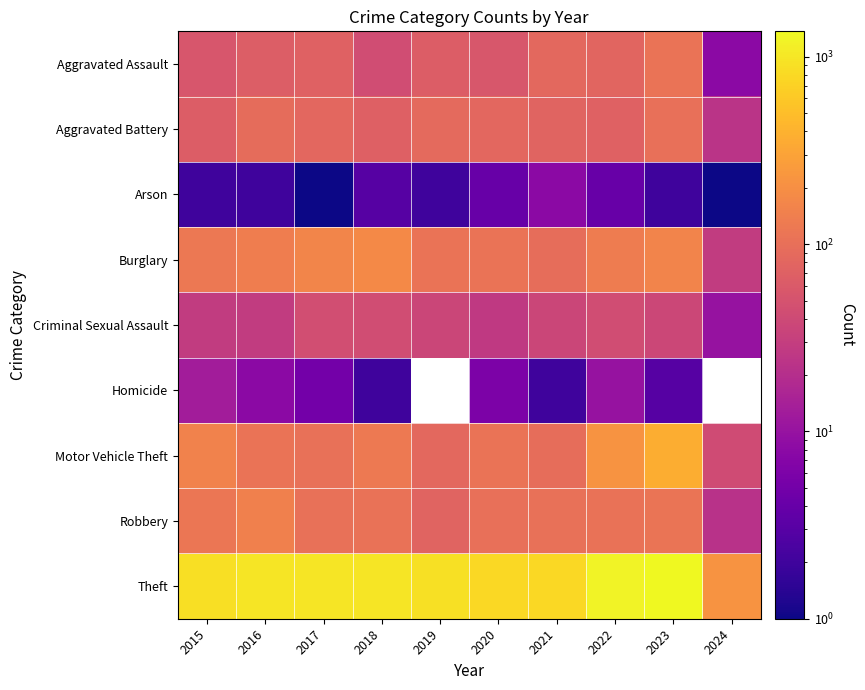

Rank the series by their maximum value, from highest to lowest.

Theft, Motor Vehicle Theft, Burglary, Robbery, Aggravated Assault, Aggravated Battery, Criminal Sexual Assault, Homicide, Arson